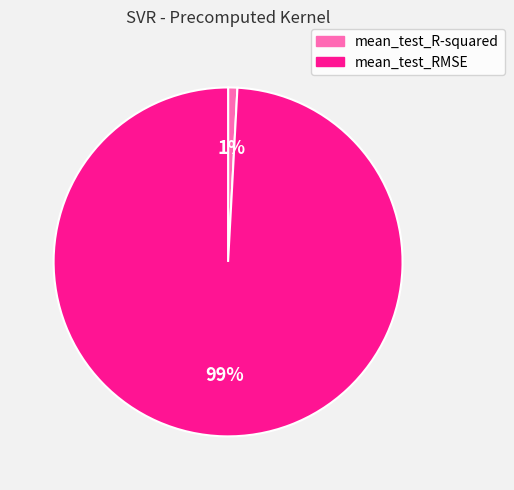

The mean_test_RMSE slice represents 93% of the pie. True or false?

False